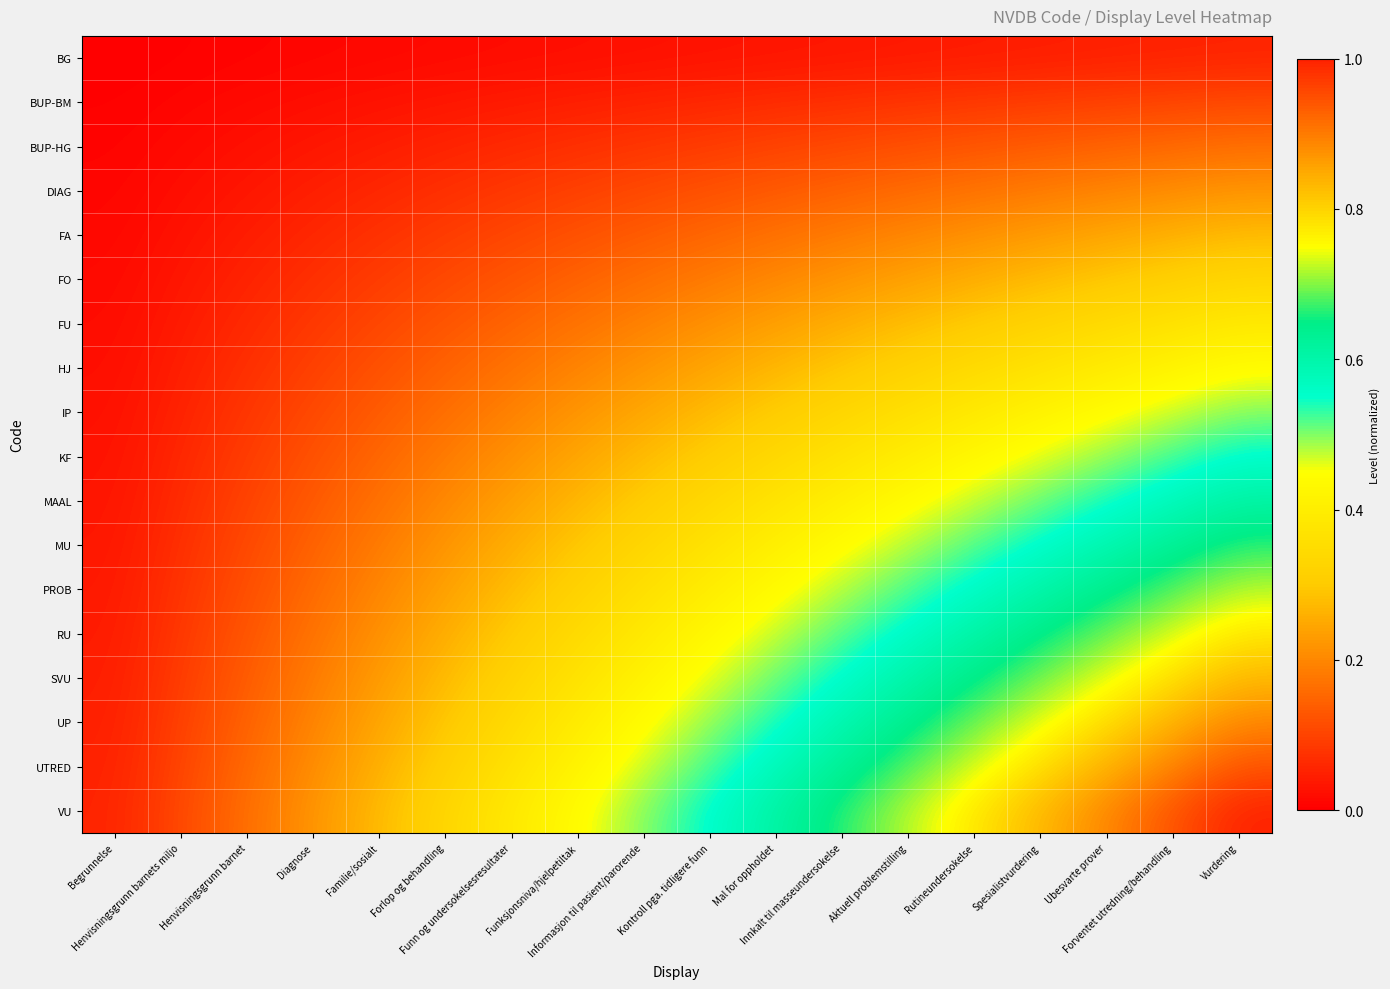

Reading right to left, list all the values displayed in this chart.

BG: Vurdering=0.1	Forventet utredning/behandling=0.0	Ubesvarte prover=0.0	Spesialistvurdering=0.0	Rutineundersokelse=0.0	Aktuell problemstilling=0.0	Innkalt til masseundersokelse=0.0	Mal for oppholdet=0.0	Kontroll pga. tidligere funn=0.0	Informasjon til pasient/parorende=0.0	Funksjonsniva/hjelpetiltak=0.0	Funn og undersokelsesresultater=0.0	Forlop og behandling=0.0	Familie/sosialt=0.0	Diagnose=0.0	Henvisningsgrunn barnet=0.0	Henvisningsgrunn barnets miljo=0.0	Begrunnelse=0.0
BUP-BM: Vurdering=0.1	Forventet utredning/behandling=0.1	Ubesvarte prover=0.1	Spesialistvurdering=0.1	Rutineundersokelse=0.1	Aktuell problemstilling=0.1	Innkalt til masseundersokelse=0.1	Mal for oppholdet=0.1	Kontroll pga. tidligere funn=0.1	Informasjon til pasient/parorende=0.1	Funksjonsniva/hjelpetiltak=0.0	Funn og undersokelsesresultater=0.0	Forlop og behandling=0.0	Familie/sosialt=0.0	Diagnose=0.0	Henvisningsgrunn barnet=0.0	Henvisningsgrunn barnets miljo=0.0	Begrunnelse=0.0
BUP-HG: Vurdering=0.2	Forventet utredning/behandling=0.2	Ubesvarte prover=0.1	Spesialistvurdering=0.1	Rutineundersokelse=0.1	Aktuell problemstilling=0.1	Innkalt til masseundersokelse=0.1	Mal for oppholdet=0.1	Kontroll pga. tidligere funn=0.1	Informasjon til pasient/parorende=0.1	Funksjonsniva/hjelpetiltak=0.1	Funn og undersokelsesresultater=0.1	Forlop og behandling=0.1	Familie/sosialt=0.0	Diagnose=0.0	Henvisningsgrunn barnet=0.0	Henvisningsgrunn barnets miljo=0.0	Begrunnelse=0.0
DIAG: Vurdering=0.2	Forventet utredning/behandling=0.2	Ubesvarte prover=0.2	Spesialistvurdering=0.2	Rutineundersokelse=0.2	Aktuell problemstilling=0.2	Innkalt til masseundersokelse=0.1	Mal for oppholdet=0.1	Kontroll pga. tidligere funn=0.1	Informasjon til pasient/parorende=0.1	Funksjonsniva/hjelpetiltak=0.1	Funn og undersokelsesresultater=0.1	Forlop og behandling=0.1	Familie/sosialt=0.1	Diagnose=0.0	Henvisningsgrunn barnet=0.0	Henvisningsgrunn barnets miljo=0.0	Begrunnelse=0.0
FA: Vurdering=0.3	Forventet utredning/behandling=0.3	Ubesvarte prover=0.2	Spesialistvurdering=0.2	Rutineundersokelse=0.2	Aktuell problemstilling=0.2	Innkalt til masseundersokelse=0.2	Mal for oppholdet=0.2	Kontroll pga. tidligere funn=0.2	Informasjon til pasient/parorende=0.1	Funksjonsniva/hjelpetiltak=0.1	Funn og undersokelsesresultater=0.1	Forlop og behandling=0.1	Familie/sosialt=0.1	Diagnose=0.1	Henvisningsgrunn barnet=0.0	Henvisningsgrunn barnets miljo=0.0	Begrunnelse=0.0
FO: Vurdering=0.3	Forventet utredning/behandling=0.3	Ubesvarte prover=0.3	Spesialistvurdering=0.3	Rutineundersokelse=0.3	Aktuell problemstilling=0.2	Innkalt til masseundersokelse=0.2	Mal for oppholdet=0.2	Kontroll pga. tidligere funn=0.2	Informasjon til pasient/parorende=0.2	Funksjonsniva/hjelpetiltak=0.1	Funn og undersokelsesresultater=0.1	Forlop og behandling=0.1	Familie/sosialt=0.1	Diagnose=0.1	Henvisningsgrunn barnet=0.1	Henvisningsgrunn barnets miljo=0.0	Begrunnelse=0.0
FU: Vurdering=0.4	Forventet utredning/behandling=0.4	Ubesvarte prover=0.3	Spesialistvurdering=0.3	Rutineundersokelse=0.3	Aktuell problemstilling=0.3	Innkalt til masseundersokelse=0.3	Mal for oppholdet=0.2	Kontroll pga. tidligere funn=0.2	Informasjon til pasient/parorende=0.2	Funksjonsniva/hjelpetiltak=0.2	Funn og undersokelsesresultater=0.1	Forlop og behandling=0.1	Familie/sosialt=0.1	Diagnose=0.1	Henvisningsgrunn barnet=0.1	Henvisningsgrunn barnets miljo=0.0	Begrunnelse=0.0
HJ: Vurdering=0.4	Forventet utredning/behandling=0.4	Ubesvarte prover=0.4	Spesialistvurdering=0.4	Rutineundersokelse=0.3	Aktuell problemstilling=0.3	Innkalt til masseundersokelse=0.3	Mal for oppholdet=0.3	Kontroll pga. tidligere funn=0.2	Informasjon til pasient/parorende=0.2	Funksjonsniva/hjelpetiltak=0.2	Funn og undersokelsesresultater=0.2	Forlop og behandling=0.1	Familie/sosialt=0.1	Diagnose=0.1	Henvisningsgrunn barnet=0.1	Henvisningsgrunn barnets miljo=0.0	Begrunnelse=0.0
IP: Vurdering=0.5	Forventet utredning/behandling=0.5	Ubesvarte prover=0.4	Spesialistvurdering=0.4	Rutineundersokelse=0.4	Aktuell problemstilling=0.4	Innkalt til masseundersokelse=0.3	Mal for oppholdet=0.3	Kontroll pga. tidligere funn=0.3	Informasjon til pasient/parorende=0.2	Funksjonsniva/hjelpetiltak=0.2	Funn og undersokelsesresultater=0.2	Forlop og behandling=0.2	Familie/sosialt=0.1	Diagnose=0.1	Henvisningsgrunn barnet=0.1	Henvisningsgrunn barnets miljo=0.1	Begrunnelse=0.0
KF: Vurdering=0.6	Forventet utredning/behandling=0.5	Ubesvarte prover=0.5	Spesialistvurdering=0.5	Rutineundersokelse=0.4	Aktuell problemstilling=0.4	Innkalt til masseundersokelse=0.4	Mal for oppholdet=0.3	Kontroll pga. tidligere funn=0.3	Informasjon til pasient/parorende=0.3	Funksjonsniva/hjelpetiltak=0.2	Funn og undersokelsesresultater=0.2	Forlop og behandling=0.2	Familie/sosialt=0.2	Diagnose=0.1	Henvisningsgrunn barnet=0.1	Henvisningsgrunn barnets miljo=0.1	Begrunnelse=0.0
MAAL: Vurdering=0.6	Forventet utredning/behandling=0.6	Ubesvarte prover=0.5	Spesialistvurdering=0.5	Rutineundersokelse=0.5	Aktuell problemstilling=0.4	Innkalt til masseundersokelse=0.4	Mal for oppholdet=0.4	Kontroll pga. tidligere funn=0.3	Informasjon til pasient/parorende=0.3	Funksjonsniva/hjelpetiltak=0.3	Funn og undersokelsesresultater=0.2	Forlop og behandling=0.2	Familie/sosialt=0.2	Diagnose=0.1	Henvisningsgrunn barnet=0.1	Henvisningsgrunn barnets miljo=0.1	Begrunnelse=0.0
MU: Vurdering=0.7	Forventet utredning/behandling=0.6	Ubesvarte prover=0.6	Spesialistvurdering=0.6	Rutineundersokelse=0.5	Aktuell problemstilling=0.5	Innkalt til masseundersokelse=0.4	Mal for oppholdet=0.4	Kontroll pga. tidligere funn=0.4	Informasjon til pasient/parorende=0.3	Funksjonsniva/hjelpetiltak=0.3	Funn og undersokelsesresultater=0.3	Forlop og behandling=0.2	Familie/sosialt=0.2	Diagnose=0.1	Henvisningsgrunn barnet=0.1	Henvisningsgrunn barnets miljo=0.1	Begrunnelse=0.0
PROB: Vurdering=0.7	Forventet utredning/behandling=0.7	Ubesvarte prover=0.6	Spesialistvurdering=0.6	Rutineundersokelse=0.6	Aktuell problemstilling=0.5	Innkalt til masseundersokelse=0.5	Mal for oppholdet=0.4	Kontroll pga. tidligere funn=0.4	Informasjon til pasient/parorende=0.4	Funksjonsniva/hjelpetiltak=0.3	Funn og undersokelsesresultater=0.3	Forlop og behandling=0.2	Familie/sosialt=0.2	Diagnose=0.2	Henvisningsgrunn barnet=0.1	Henvisningsgrunn barnets miljo=0.1	Begrunnelse=0.0
RU: Vurdering=0.8	Forventet utredning/behandling=0.7	Ubesvarte prover=0.7	Spesialistvurdering=0.6	Rutineundersokelse=0.6	Aktuell problemstilling=0.6	Innkalt til masseundersokelse=0.5	Mal for oppholdet=0.5	Kontroll pga. tidligere funn=0.4	Informasjon til pasient/parorende=0.4	Funksjonsniva/hjelpetiltak=0.3	Funn og undersokelsesresultater=0.3	Forlop og behandling=0.3	Familie/sosialt=0.2	Diagnose=0.2	Henvisningsgrunn barnet=0.1	Henvisningsgrunn barnets miljo=0.1	Begrunnelse=0.0
SVU: Vurdering=0.8	Forventet utredning/behandling=0.8	Ubesvarte prover=0.7	Spesialistvurdering=0.7	Rutineundersokelse=0.6	Aktuell problemstilling=0.6	Innkalt til masseundersokelse=0.6	Mal for oppholdet=0.5	Kontroll pga. tidligere funn=0.5	Informasjon til pasient/parorende=0.4	Funksjonsniva/hjelpetiltak=0.4	Funn og undersokelsesresultater=0.3	Forlop og behandling=0.3	Familie/sosialt=0.2	Diagnose=0.2	Henvisningsgrunn barnet=0.1	Henvisningsgrunn barnets miljo=0.1	Begrunnelse=0.0
UP: Vurdering=0.9	Forventet utredning/behandling=0.8	Ubesvarte prover=0.8	Spesialistvurdering=0.7	Rutineundersokelse=0.7	Aktuell problemstilling=0.6	Innkalt til masseundersokelse=0.6	Mal for oppholdet=0.5	Kontroll pga. tidligere funn=0.5	Informasjon til pasient/parorende=0.4	Funksjonsniva/hjelpetiltak=0.4	Funn og undersokelsesresultater=0.3	Forlop og behandling=0.3	Familie/sosialt=0.2	Diagnose=0.2	Henvisningsgrunn barnet=0.1	Henvisningsgrunn barnets miljo=0.1	Begrunnelse=0.0
UTRED: Vurdering=0.9	Forventet utredning/behandling=0.9	Ubesvarte prover=0.8	Spesialistvurdering=0.8	Rutineundersokelse=0.7	Aktuell problemstilling=0.7	Innkalt til masseundersokelse=0.6	Mal for oppholdet=0.6	Kontroll pga. tidligere funn=0.5	Informasjon til pasient/parorende=0.5	Funksjonsniva/hjelpetiltak=0.4	Funn og undersokelsesresultater=0.4	Forlop og behandling=0.3	Familie/sosialt=0.3	Diagnose=0.2	Henvisningsgrunn barnet=0.2	Henvisningsgrunn barnets miljo=0.1	Begrunnelse=0.0
VU: Vurdering=1.0	Forventet utredning/behandling=0.9	Ubesvarte prover=0.9	Spesialistvurdering=0.8	Rutineundersokelse=0.8	Aktuell problemstilling=0.7	Innkalt til masseundersokelse=0.7	Mal for oppholdet=0.6	Kontroll pga. tidligere funn=0.6	Informasjon til pasient/parorende=0.5	Funksjonsniva/hjelpetiltak=0.4	Funn og undersokelsesresultater=0.4	Forlop og behandling=0.3	Familie/sosialt=0.3	Diagnose=0.2	Henvisningsgrunn barnet=0.2	Henvisningsgrunn barnets miljo=0.1	Begrunnelse=0.1